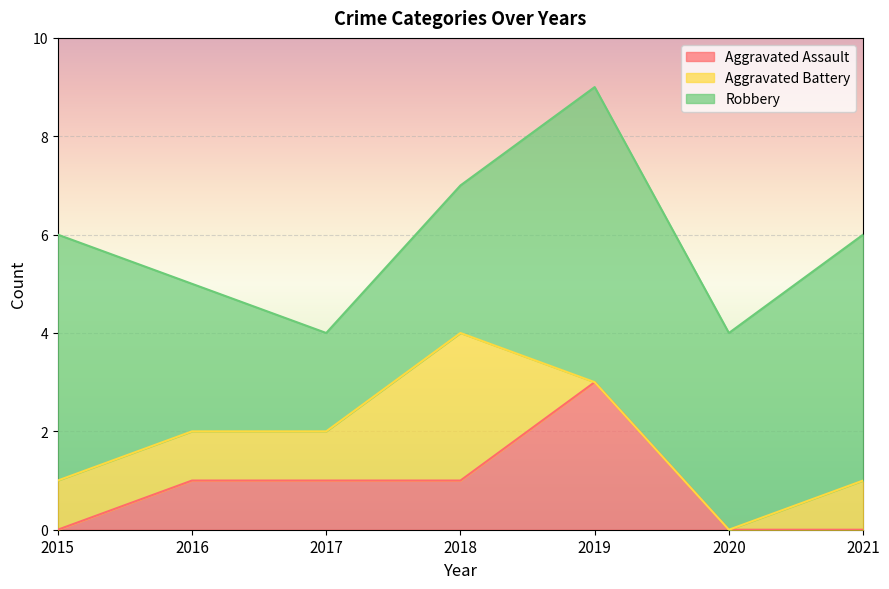

True or false: Robbery and Aggravated Battery intersect in this chart.

False